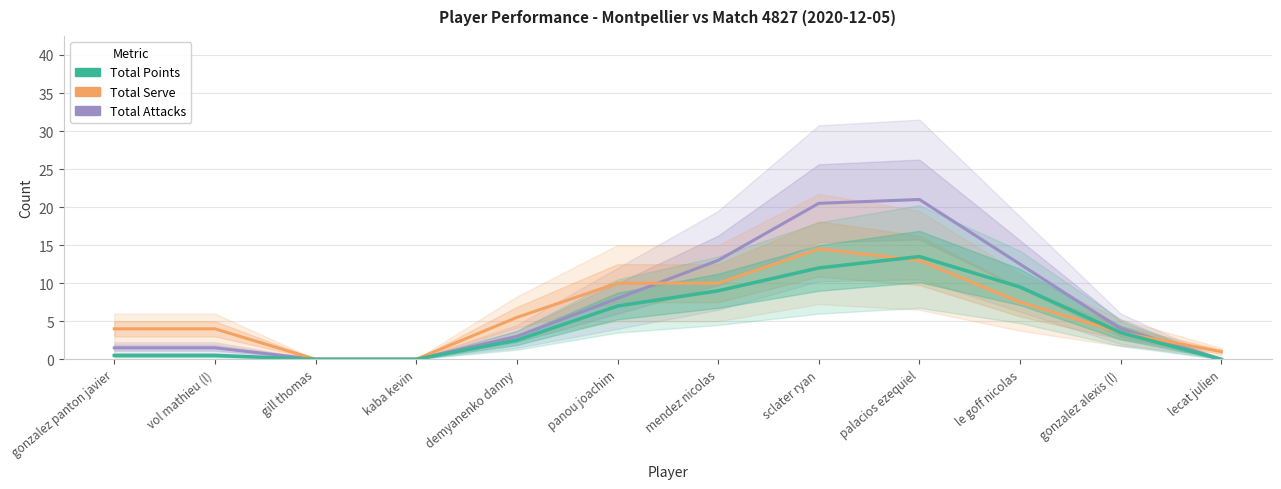

What are all the series names shown in the legend?

Total Attacks, Total Serve, Total Points